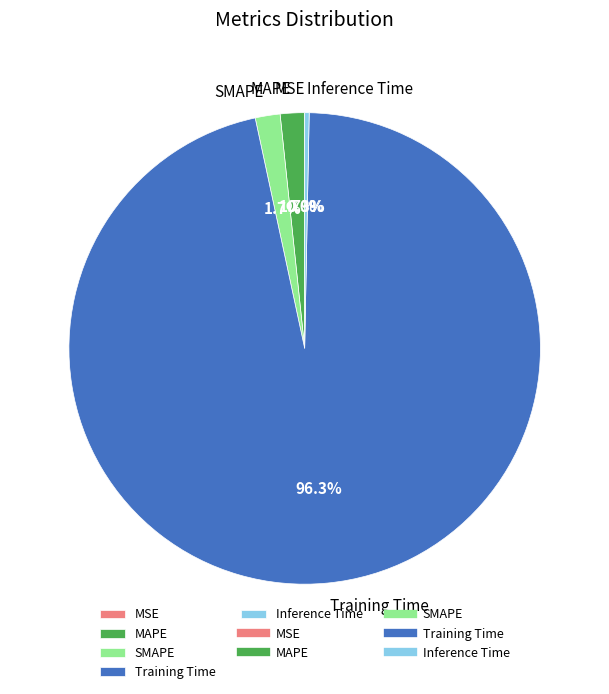

Which slice is the largest?

Training Time